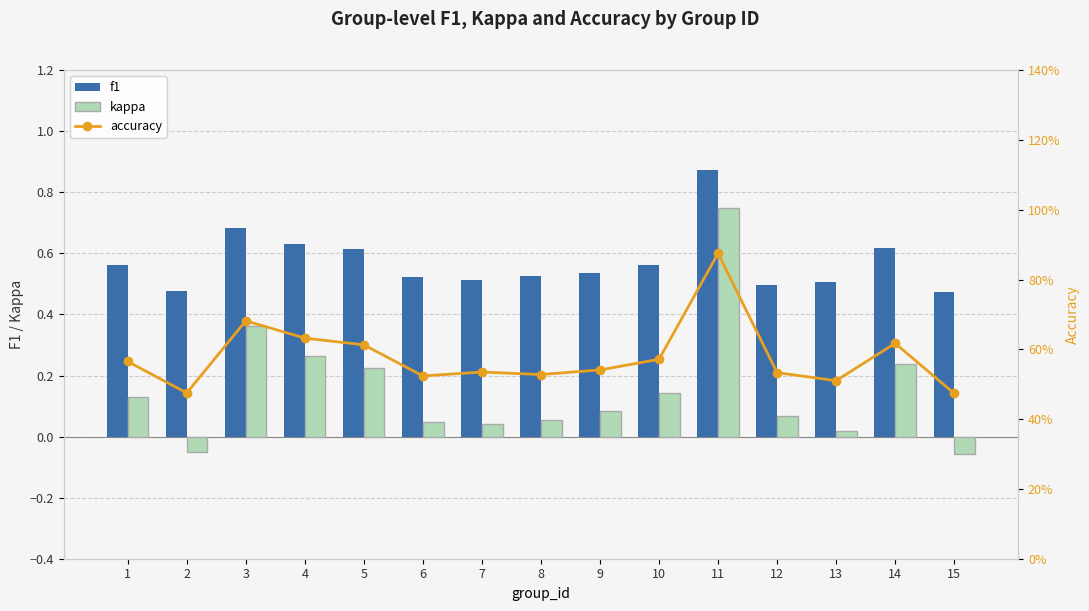

Reading left to right, list all the values displayed in this chart.

f1: 1=0.6	2=0.5	3=0.7	4=0.6	5=0.6	6=0.5	7=0.5	8=0.5	9=0.5	10=0.6	11=0.9	12=0.5	13=0.5	14=0.6	15=0.5
kappa: 1=0.1	2=-0.1	3=0.4	4=0.3	5=0.2	6=0.0	7=0.0	8=0.1	9=0.1	10=0.1	11=0.8	12=0.1	13=0.0	14=0.2	15=-0.1
accuracy: 1=0.6	2=0.5	3=0.7	4=0.6	5=0.6	6=0.5	7=0.5	8=0.5	9=0.5	10=0.6	11=0.9	12=0.5	13=0.5	14=0.6	15=0.5